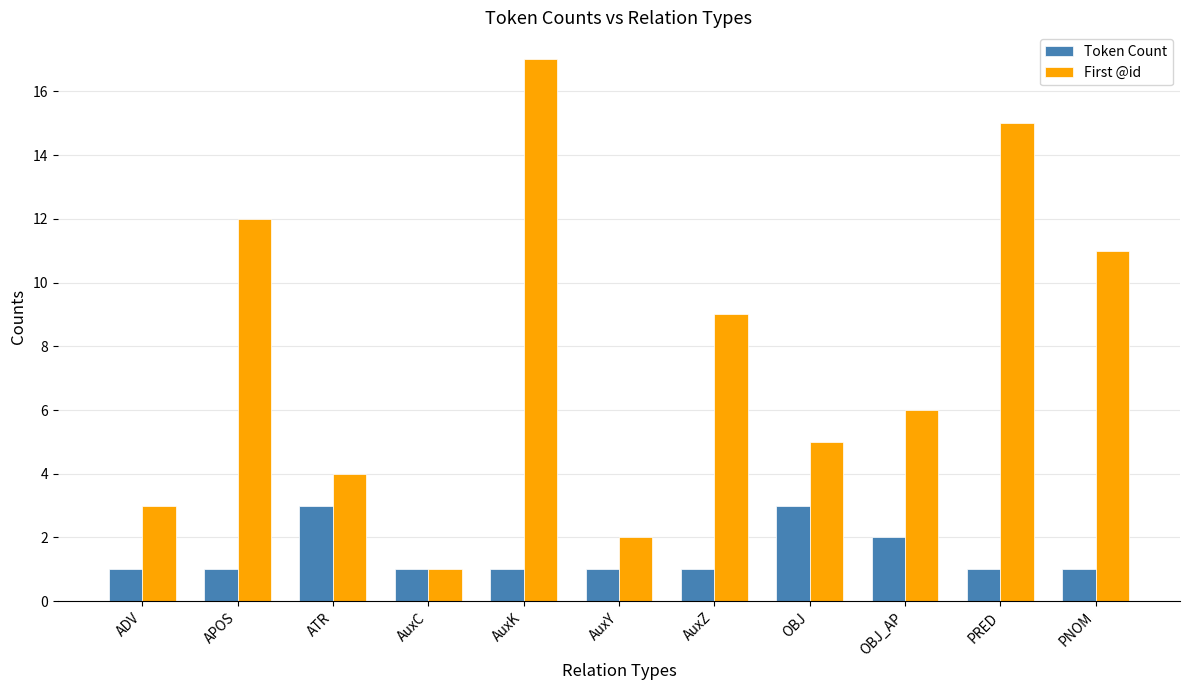

What is the label of the 1st bar from the right?

PNOM